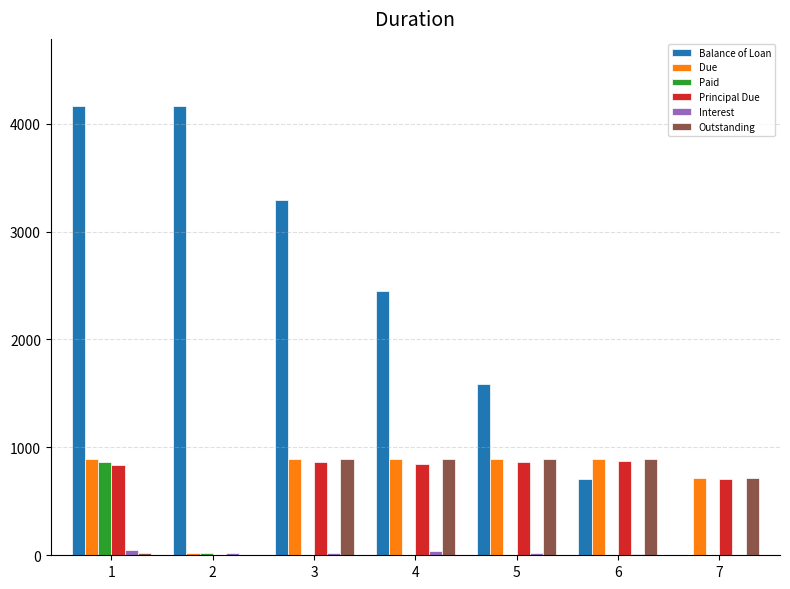

The value of Principal Due at 6 is 1507.2. True or false?

False